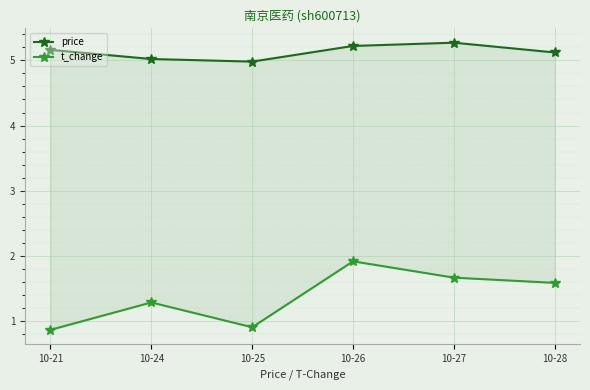

What is the value of the price point at the 4th from the left?

5.2